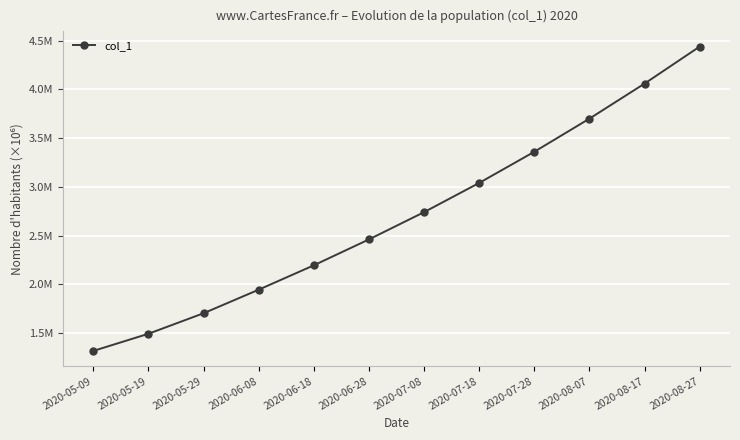

What is the change in value from 2020-05-29 to 2020-07-08?

+1038146.4